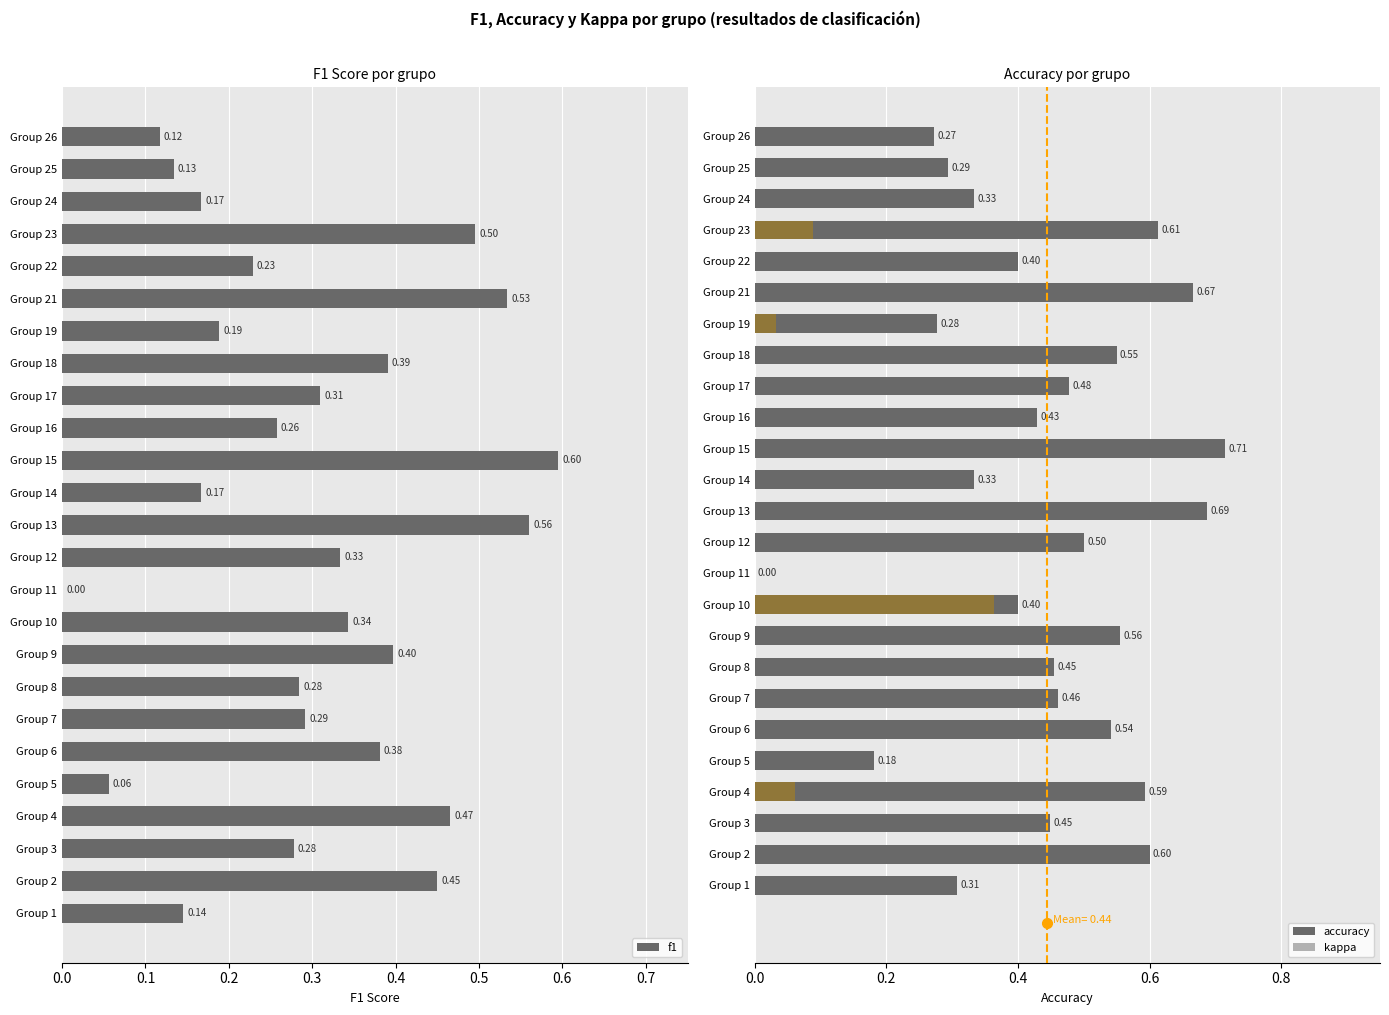

Does the chart contain stacked bars?

No